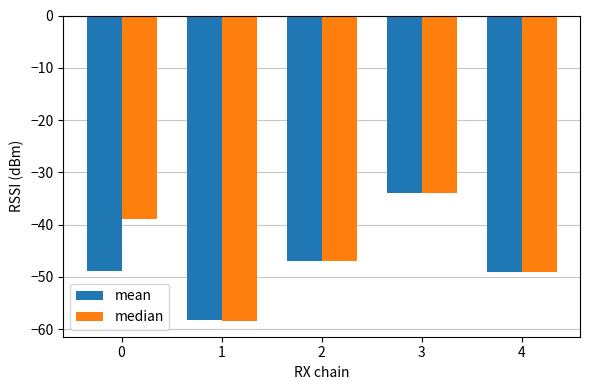

Where is mean nearest to the value -46?

2